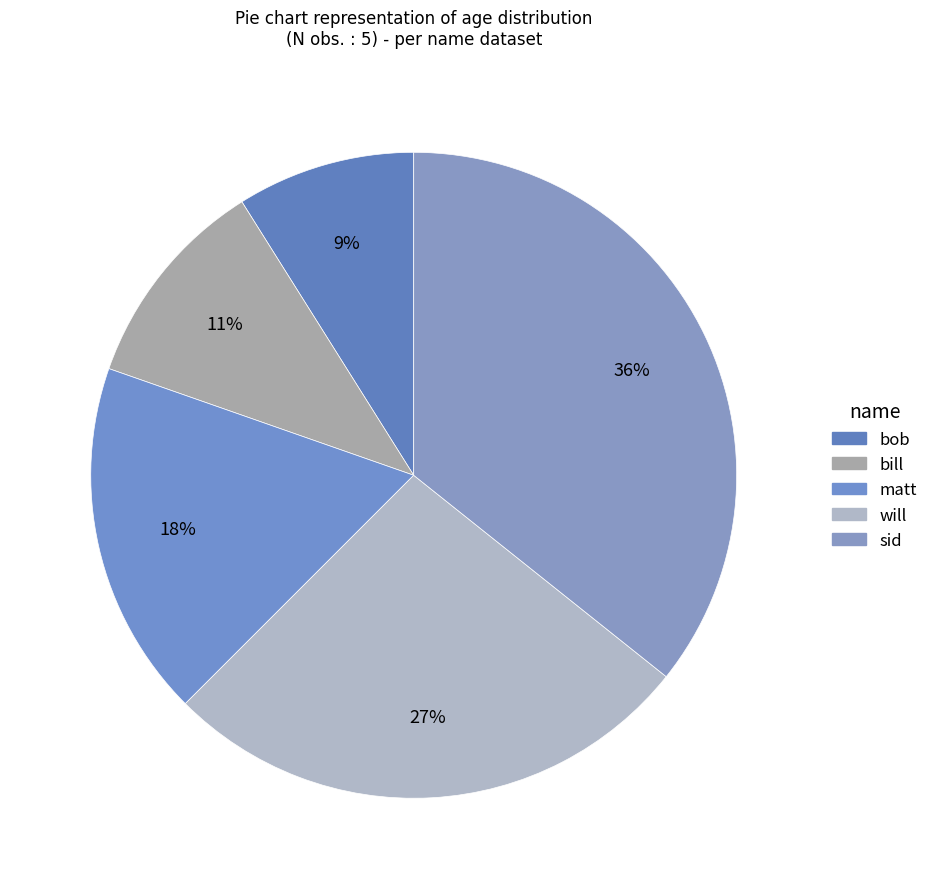

What is the ratio of the value at bob to the value at bill?

0.8